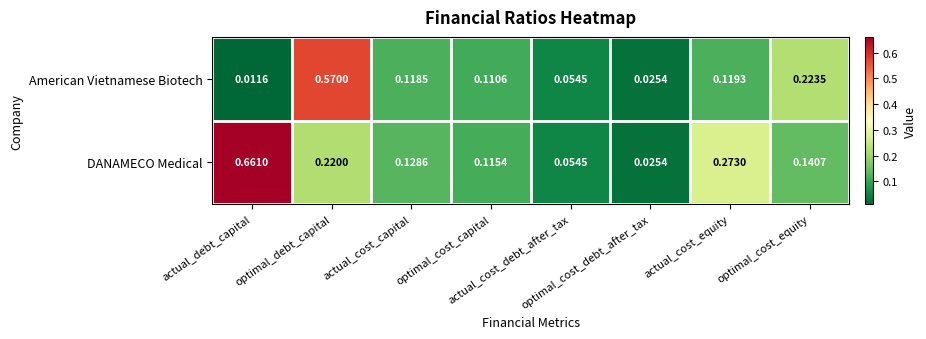

List the series in order of their overall mean, lowest first.

American Vietnamese Biotech, DANAMECO Medical